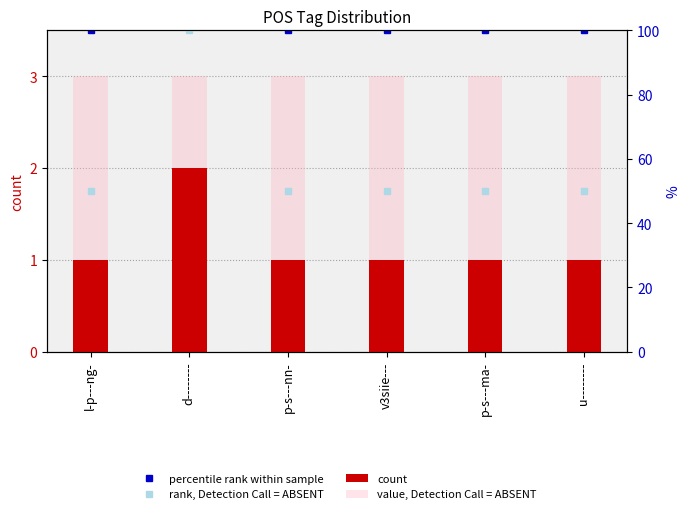

Rank the series by their maximum value, from lowest to highest.

count, value, Detection Call = ABSENT, rank, Detection Call = ABSENT, percentile rank within sample